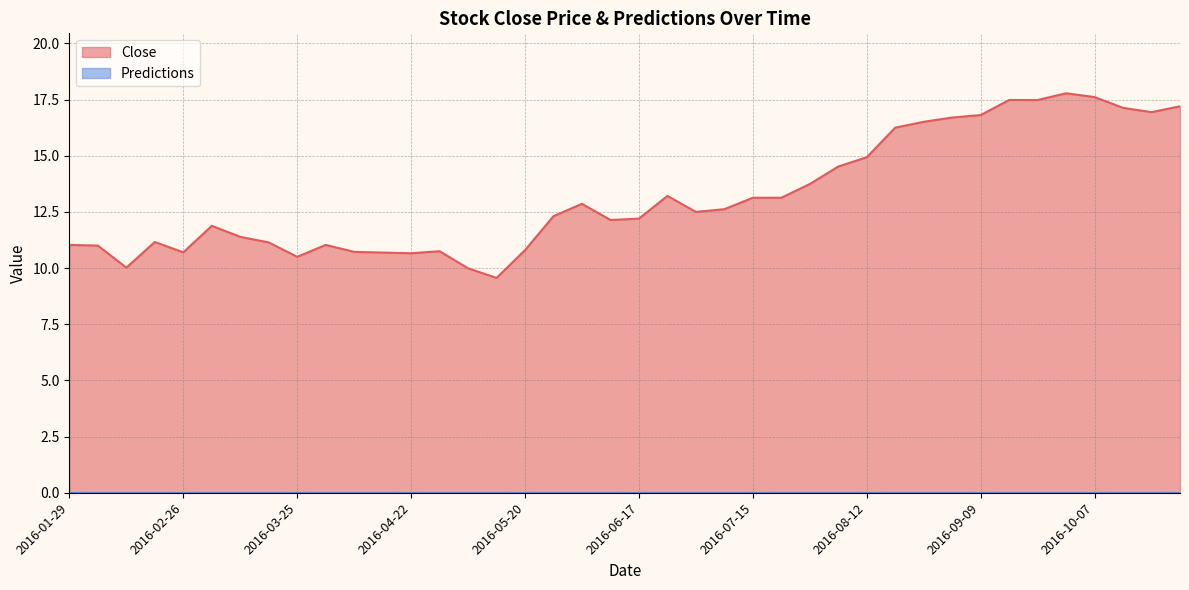

Reading left to right, extract all data points from this chart.

11.0	11.0	10.0	11.2	10.7	11.9	11.4	11.1	10.5	11.0	10.7	10.7	10.7	10.8	10.0	9.6	10.8	12.3	12.9	12.1	12.2	13.2	12.5	12.6	13.1	13.1	13.7	14.5	14.9	16.2	16.5	16.7	16.8	17.5	17.5	17.8	17.6	17.1	16.9	17.2